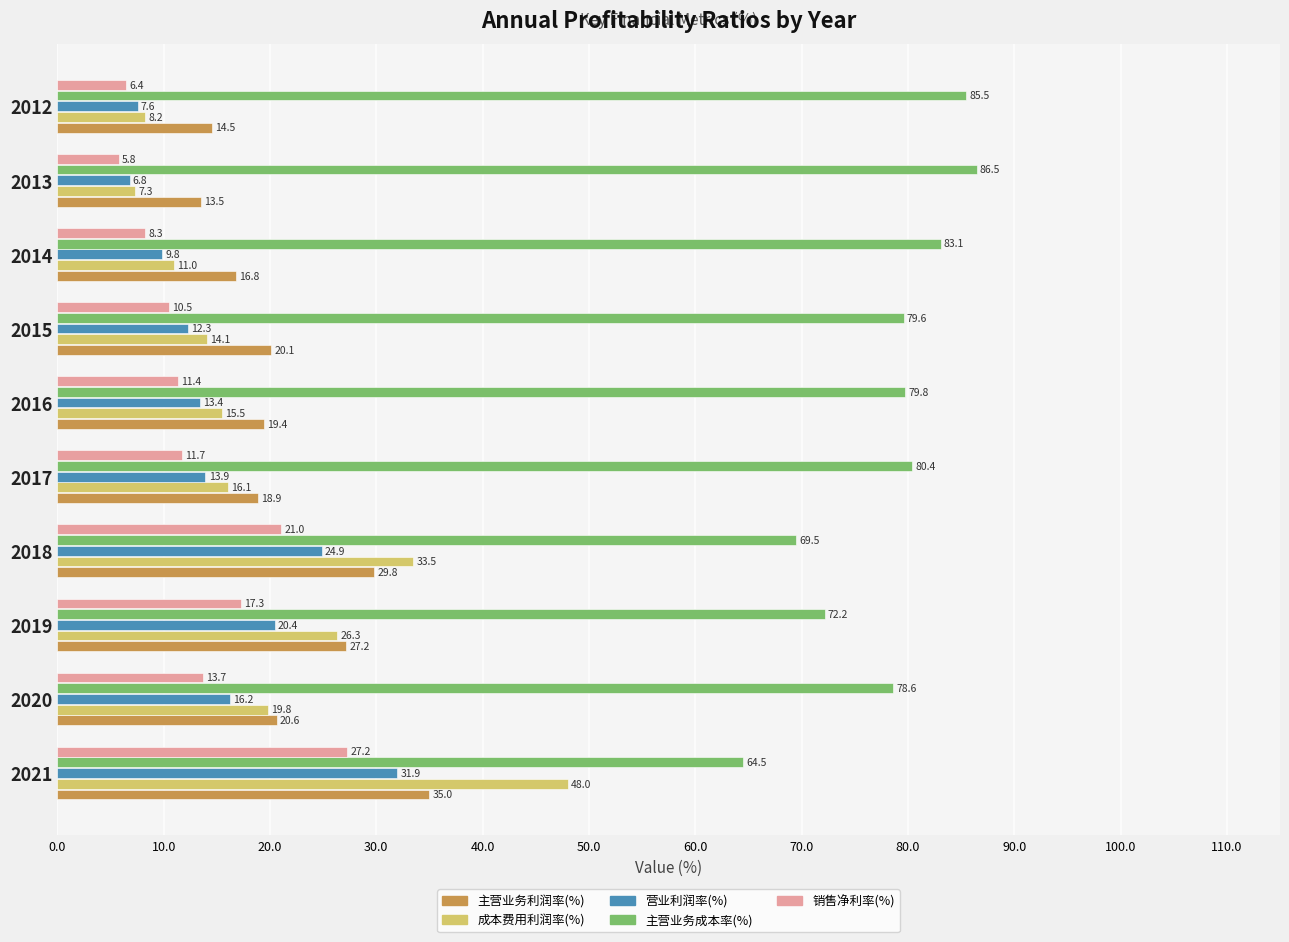

What is the highest value of the 主营业务成本率(%) series?

86.5